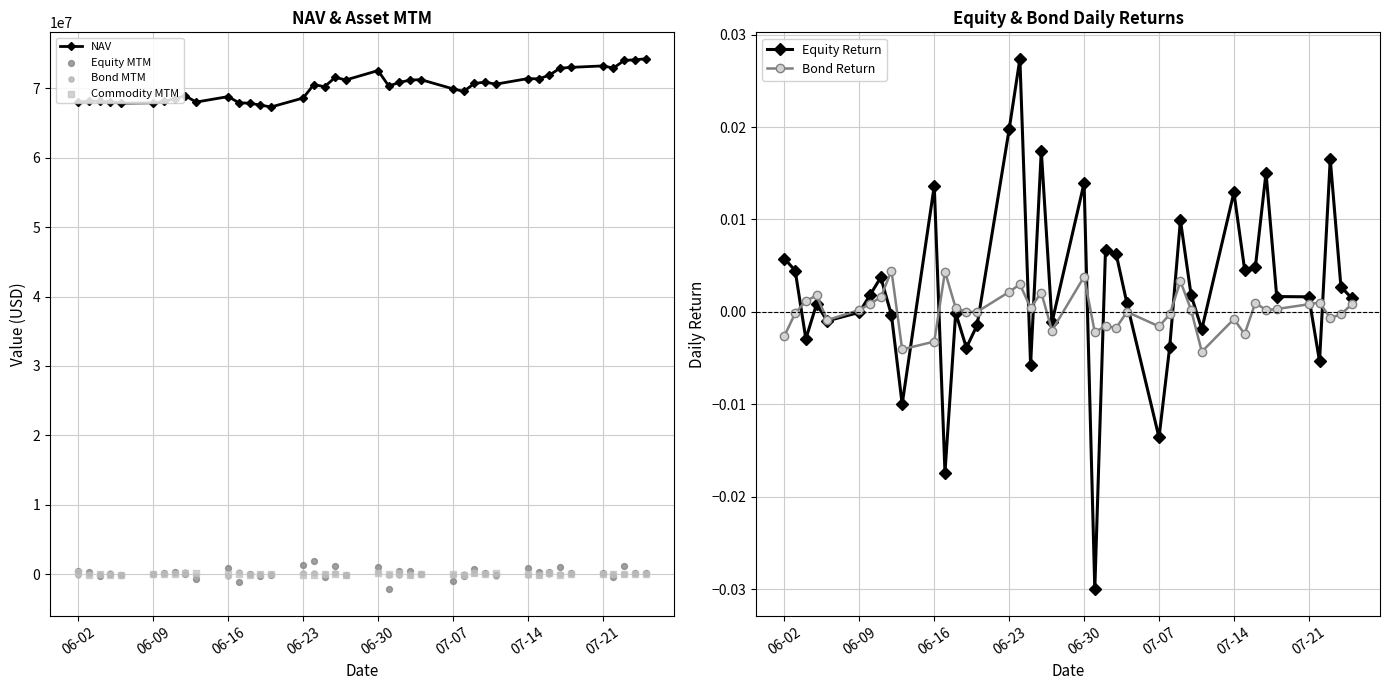

True or false: NAV has more than 1 points higher than both neighbors.

True